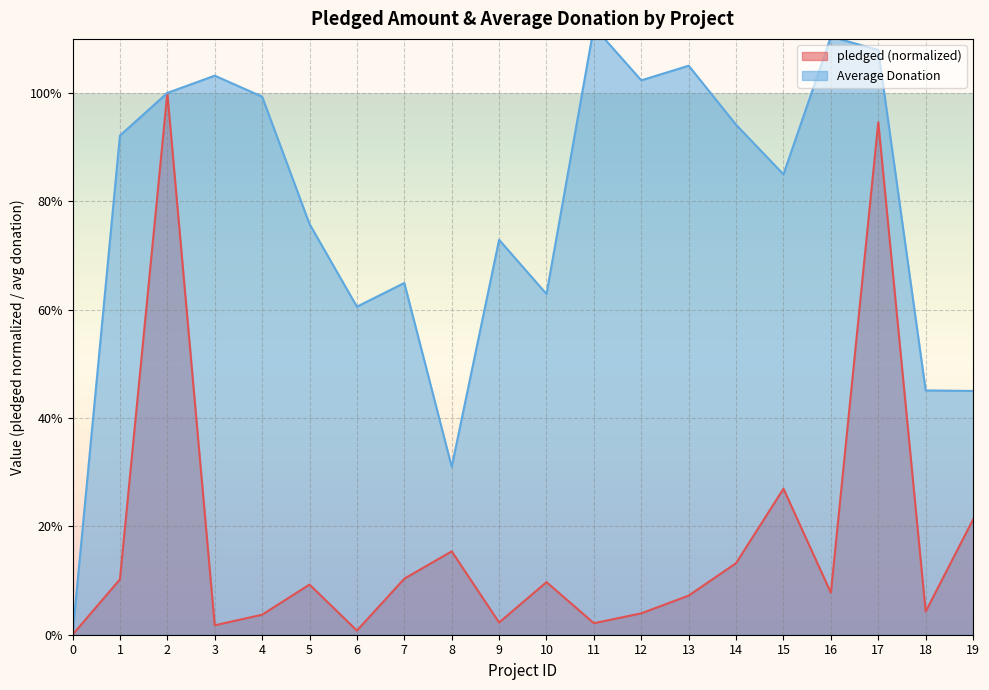

Which label corresponds to the largest value in the chart?

11